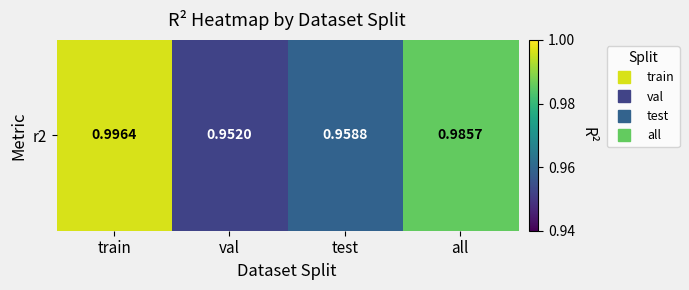

Rank the categories by value from highest to lowest.

train, all, test, val